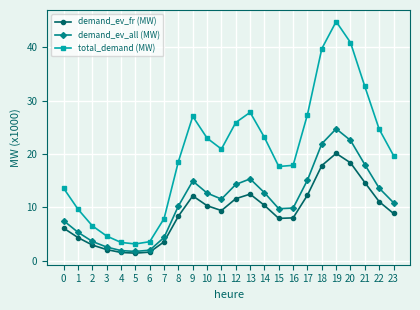

How many categories are shown in the chart?

24